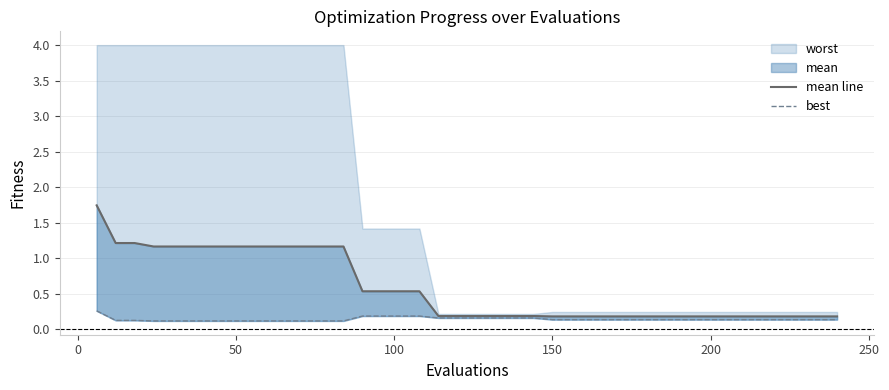

True or false: mean line and best cross at least once.

False